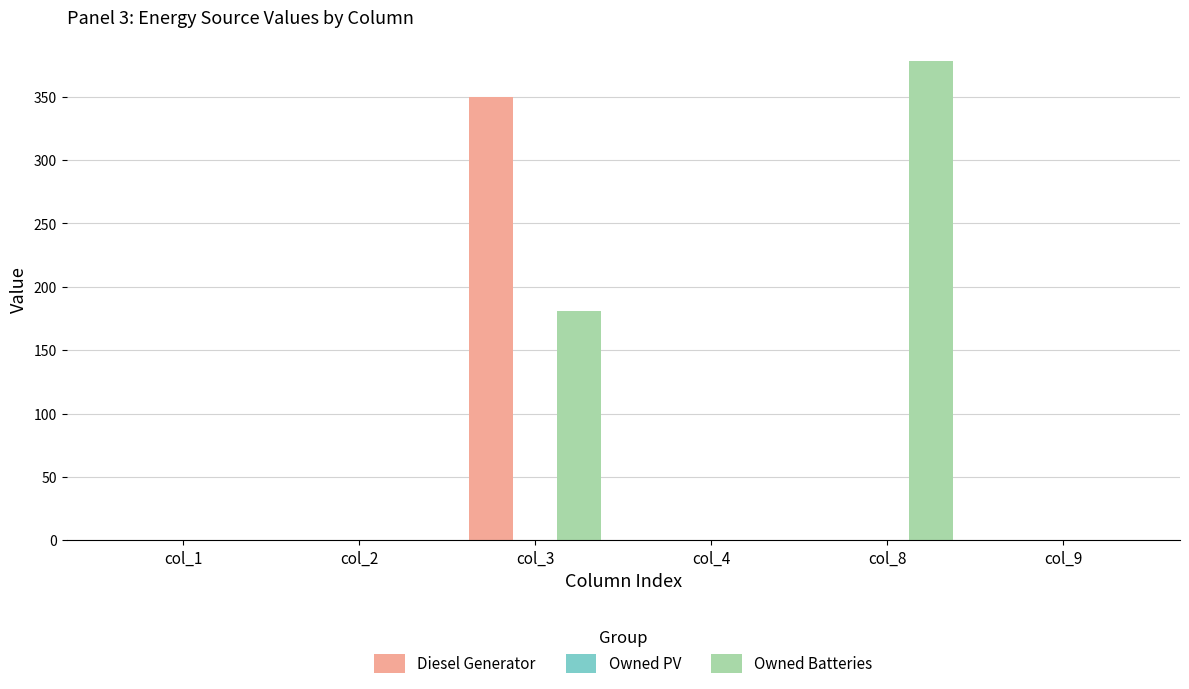

Which series has the largest total across all categories?

Owned Batteries